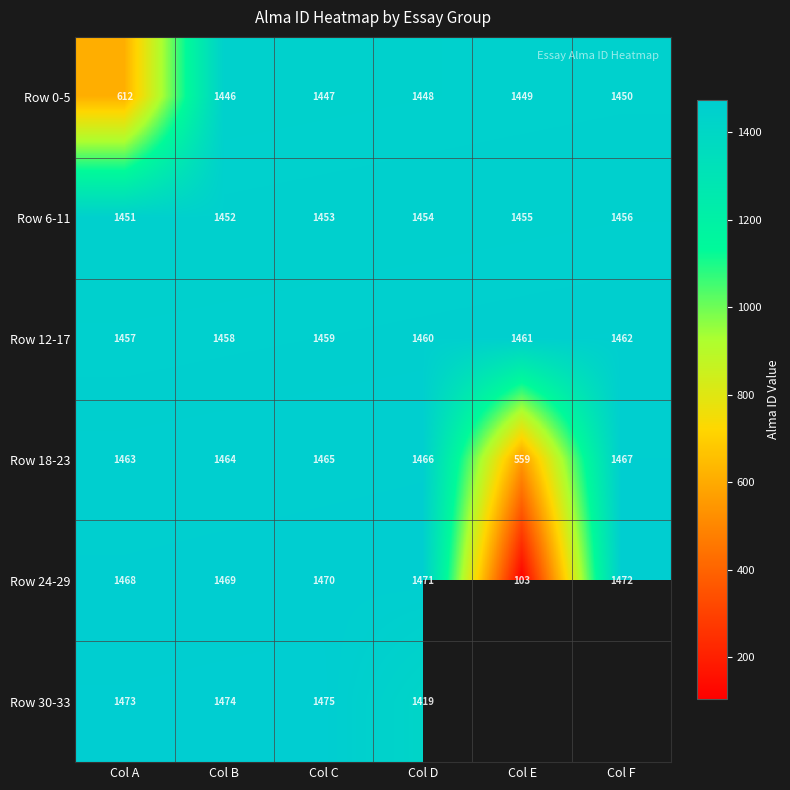

Is it true that Row 18-23 equals 785 at Col A?

False